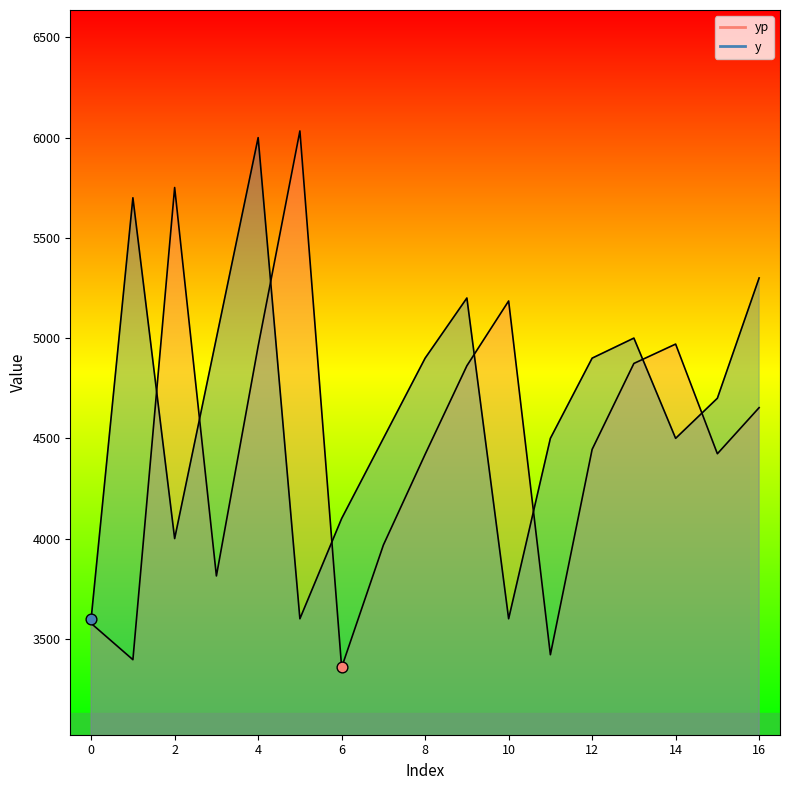

Which series reaches the minimum Y coordinate?

yp